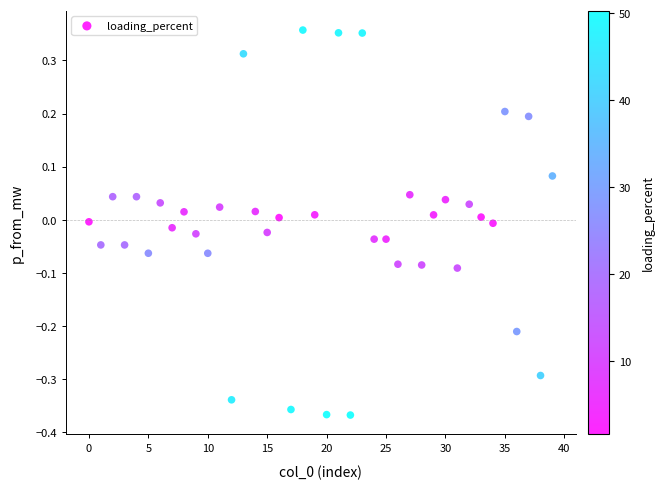

What is the range of Y values (max minus min)?

0.7